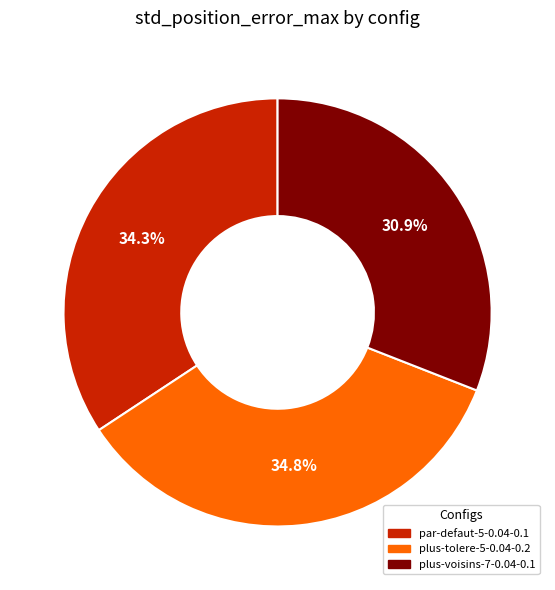

Between par-defaut-5-0.04-0.1 and plus-voisins-7-0.04-0.1, which is larger?

par-defaut-5-0.04-0.1